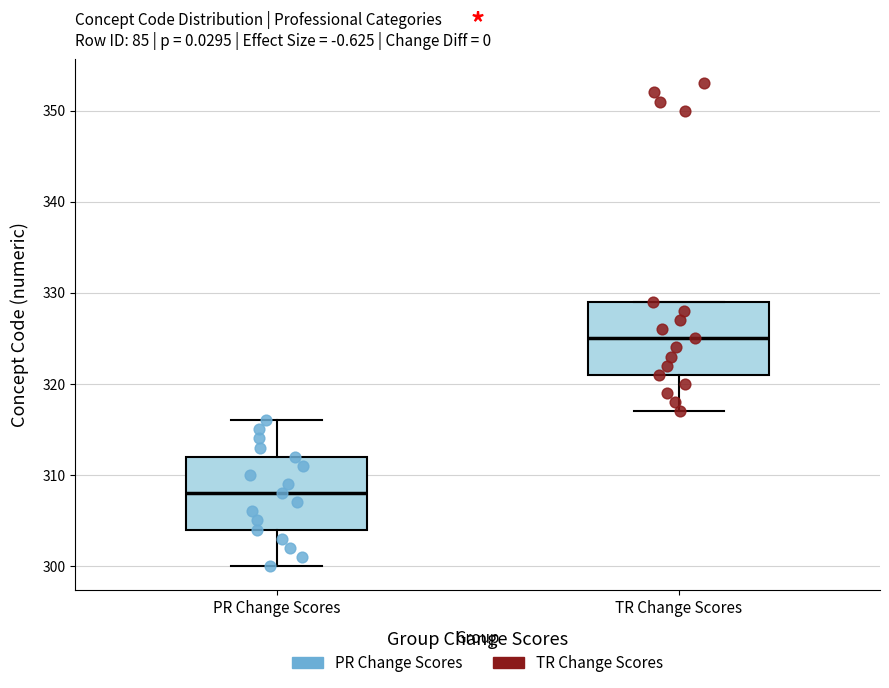

Reading left to right, read every box against the y-axis: the position of its median line, the range the box covers, and the ends of its whiskers. The values are not printed on the chart, so give them approximately, as read against the axis.

PR Change Scores: median 308, box 304 to 312, whiskers 300 to 316
TR Change Scores: median 325, box 321 to 329, whiskers 317 to 329